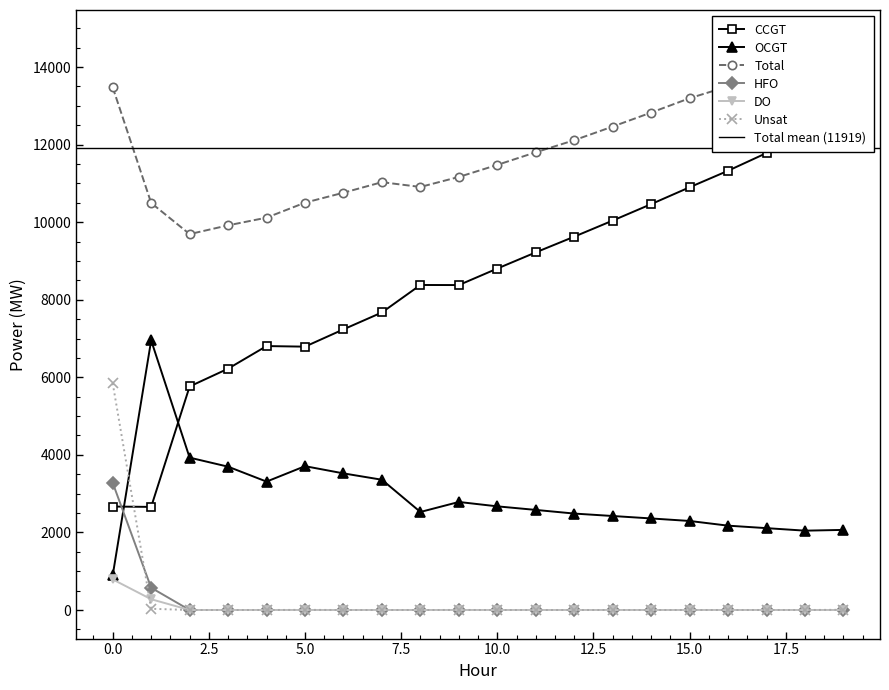

Is it true that DO equals -390 at 2?

False